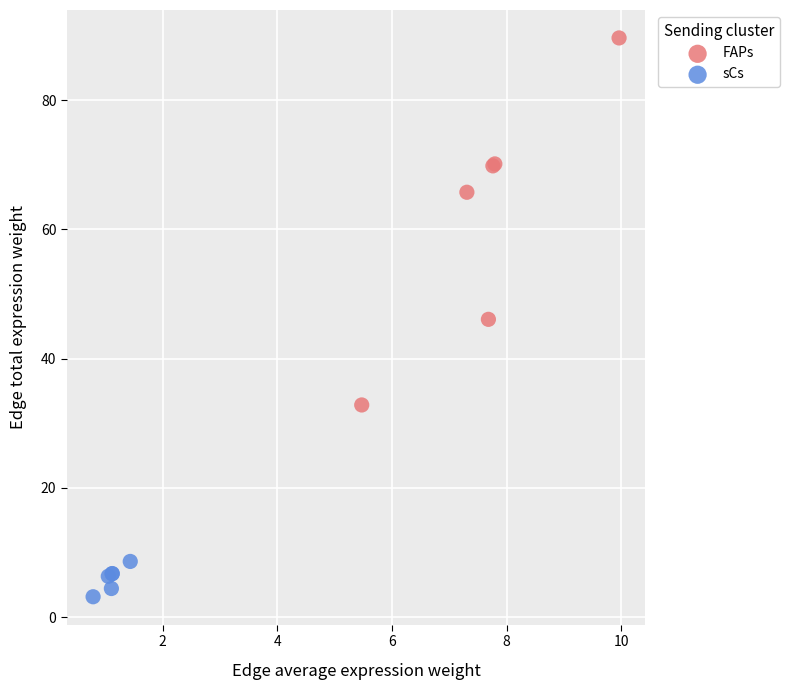

Which series reaches the minimum Y coordinate?

sCs